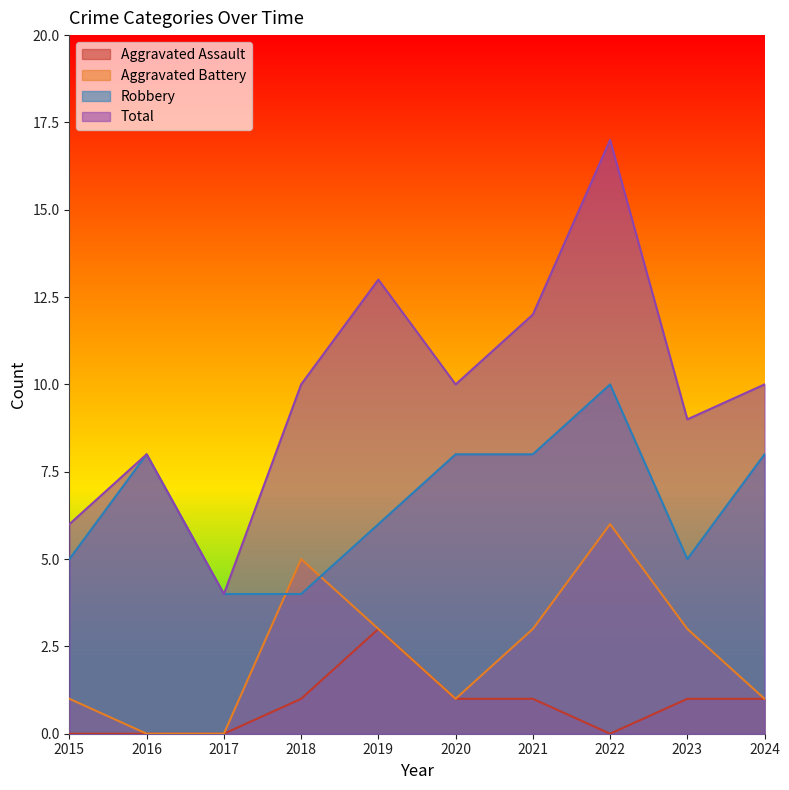

Which series has the largest total across all categories?

Total